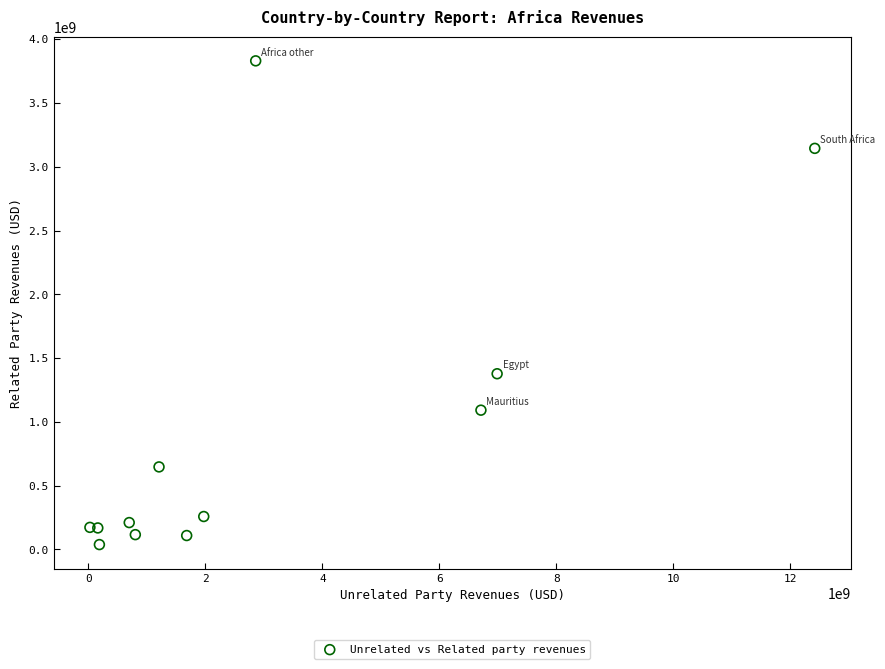

What Y value in the scatter plot is closest to 1934377457?

1377504708.0